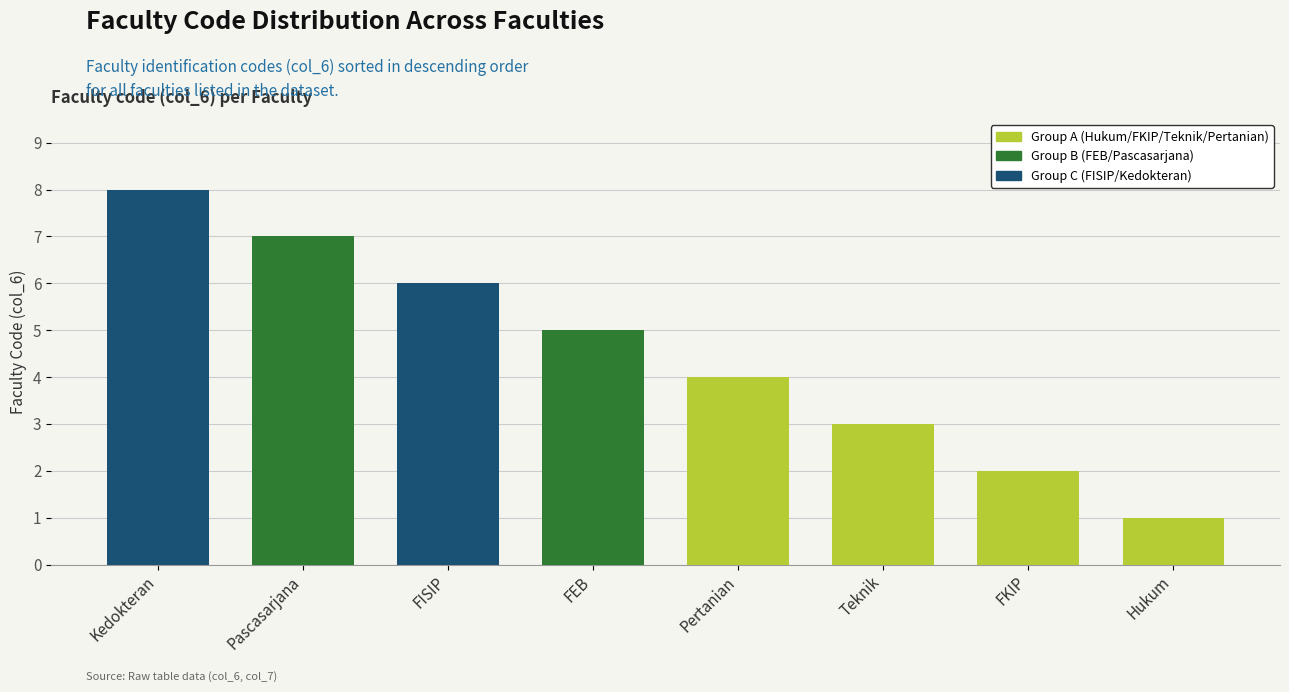

List the labels in order of value, smallest first.

Hukum, FKIP, Teknik, Pertanian, FEB, FISIP, Pascasarjana, Kedokteran